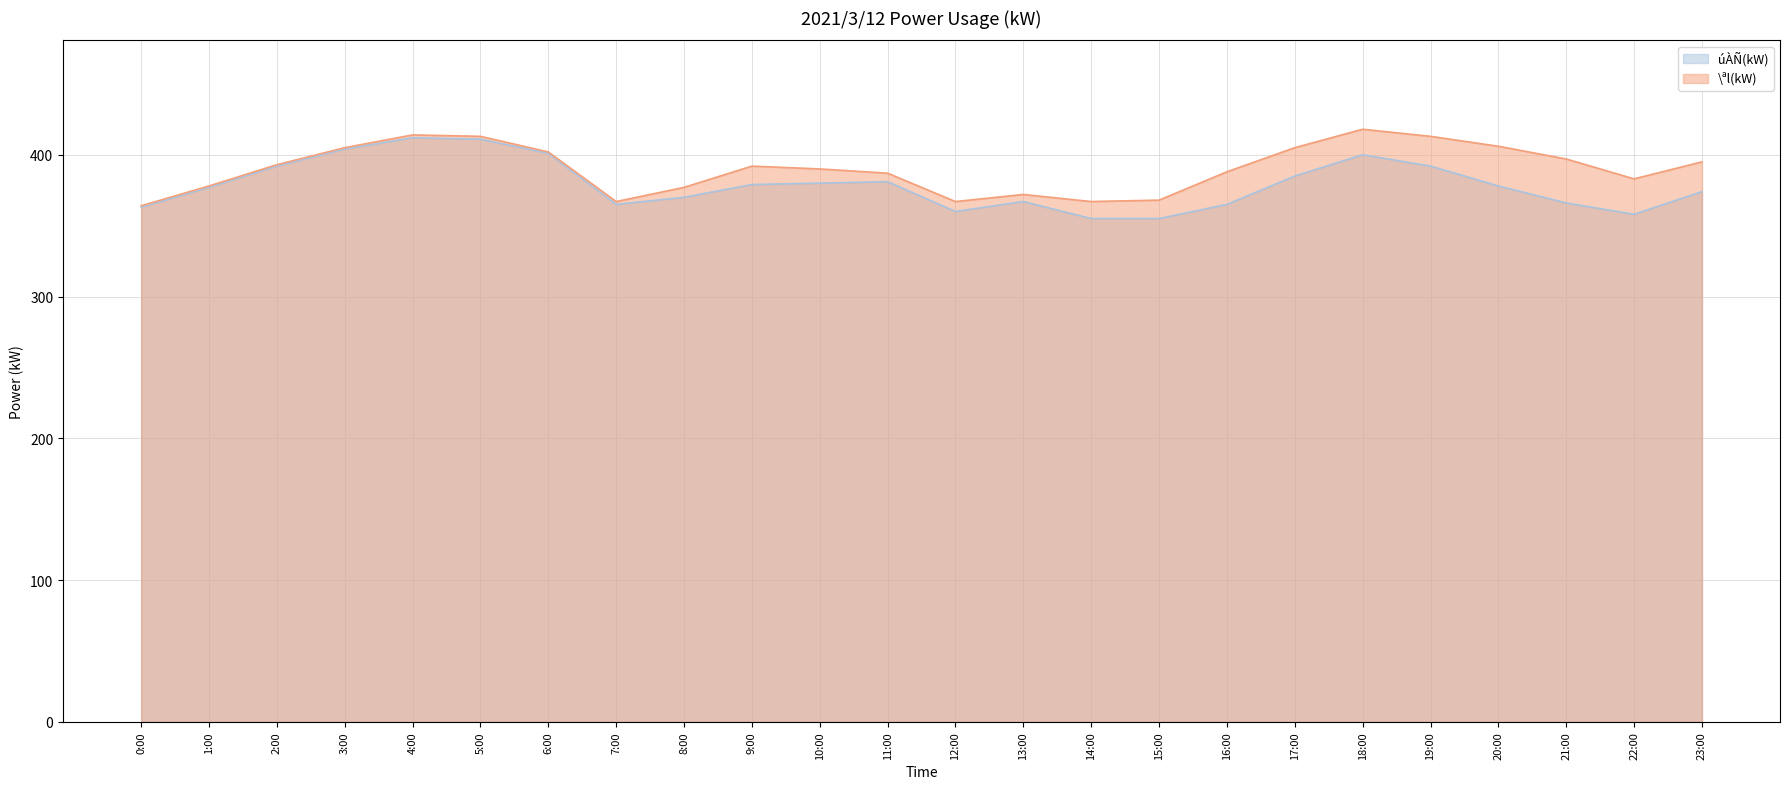

Reading right to left, extract all data points from this chart.

úÀÑ(kW): 23:00=374	22:00=358	21:00=366	20:00=378	19:00=392	18:00=400	17:00=385	16:00=365	15:00=355	14:00=355	13:00=367	12:00=360	11:00=381	10:00=380	9:00=379	8:00=370	7:00=365	6:00=401	5:00=411	4:00=412	3:00=404	2:00=392	1:00=377	0:00=363
\ªl(kW): 23:00=395	22:00=383	21:00=397	20:00=406	19:00=413	18:00=418	17:00=405	16:00=388	15:00=368	14:00=367	13:00=372	12:00=367	11:00=387	10:00=390	9:00=392	8:00=377	7:00=367	6:00=402	5:00=413	4:00=414	3:00=405	2:00=393	1:00=378	0:00=364